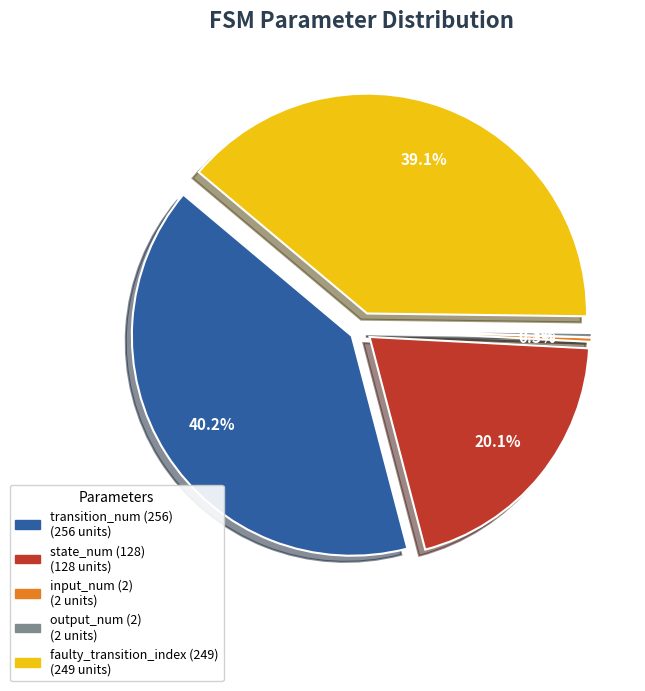

What is the smallest slice in the pie chart?

input_num (2)